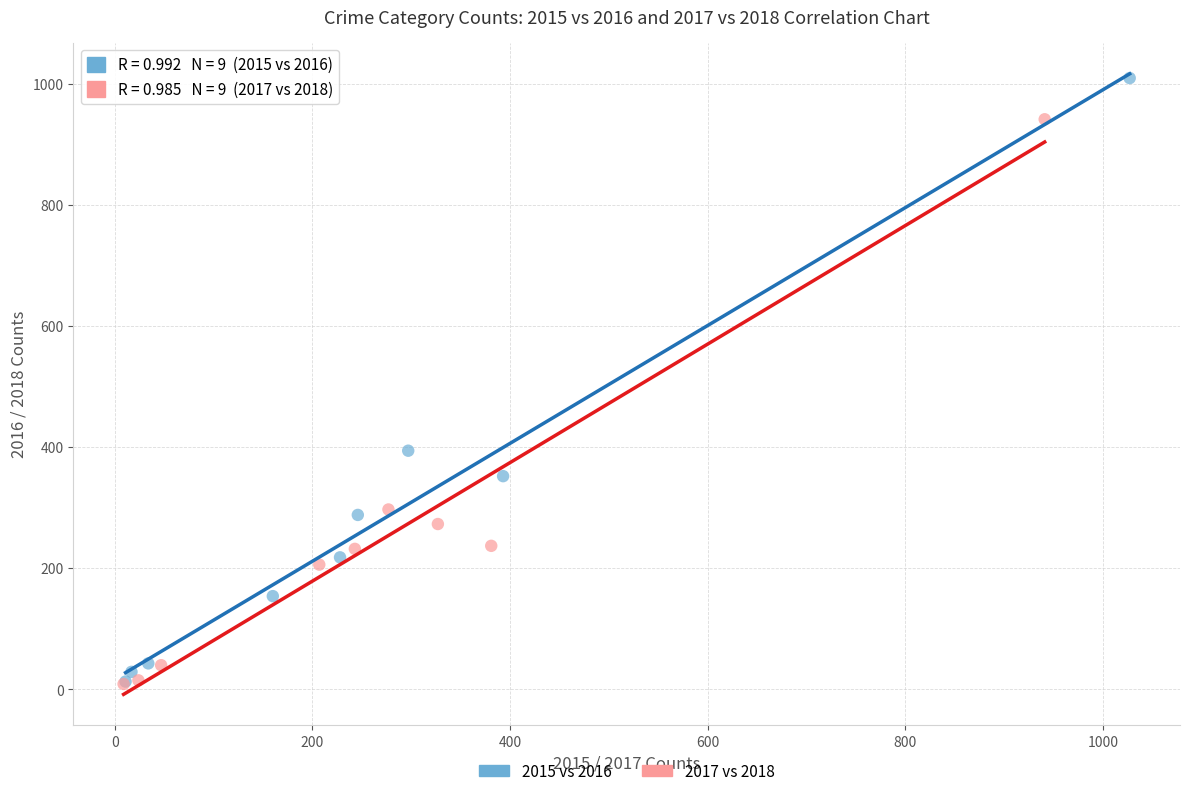

Which series contains the highest Y value?

2015 vs 2016